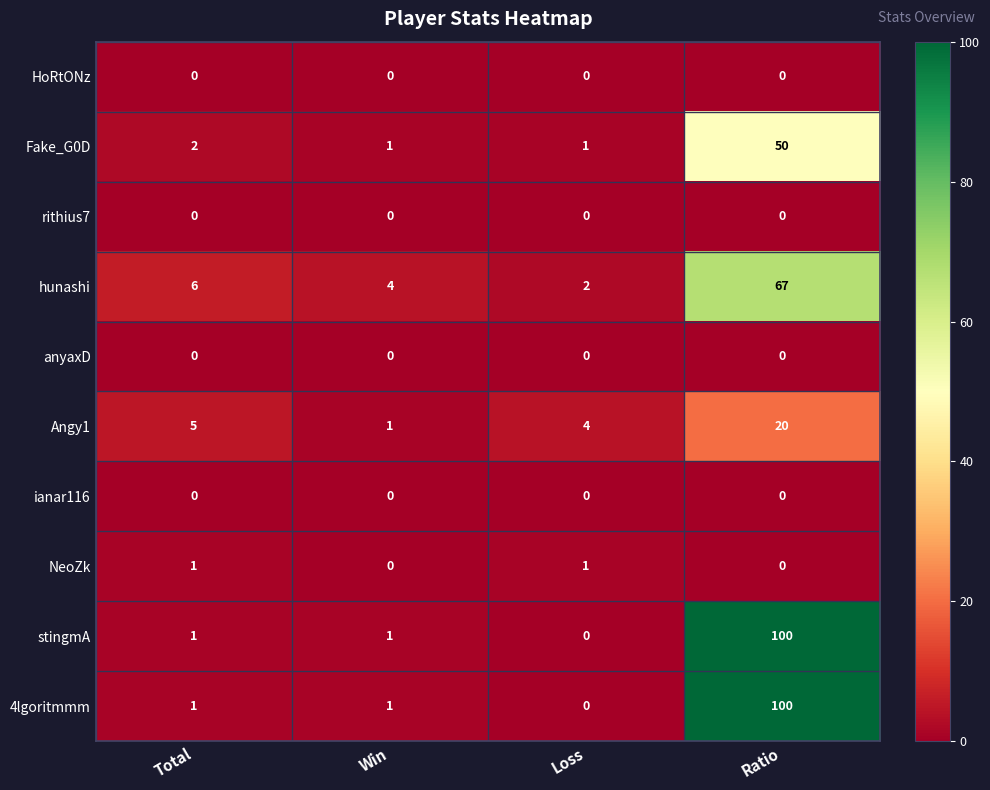

At which category is the sum across all series the highest?

Ratio